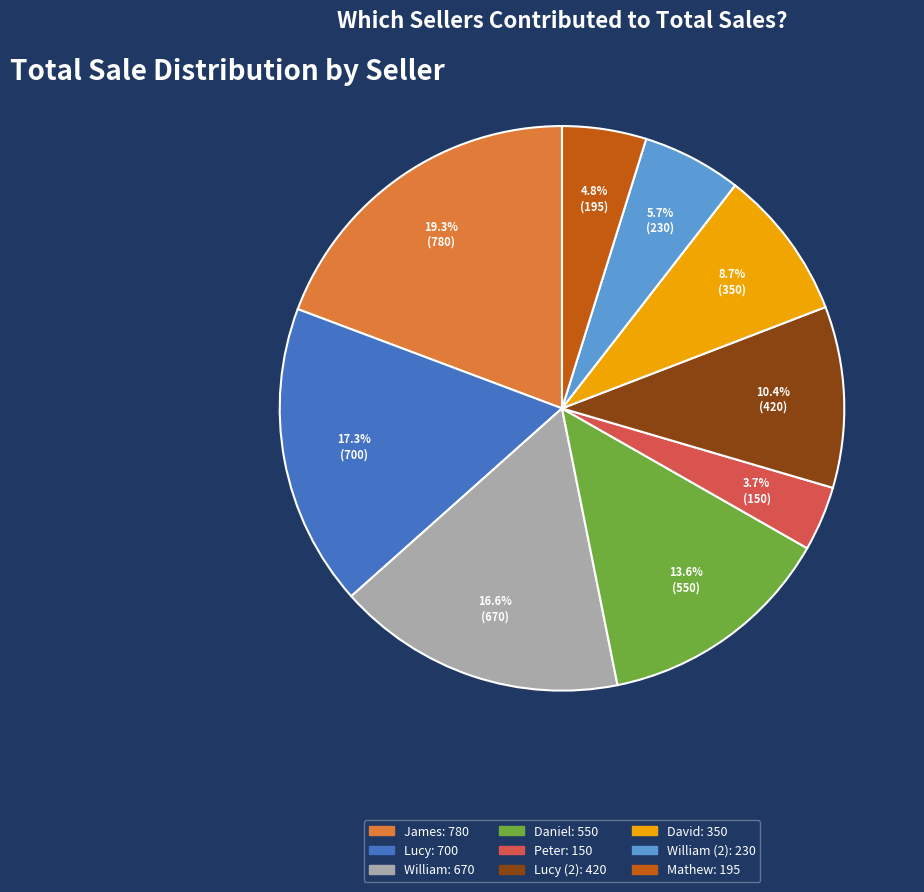

Is there a majority slice in this chart?

No